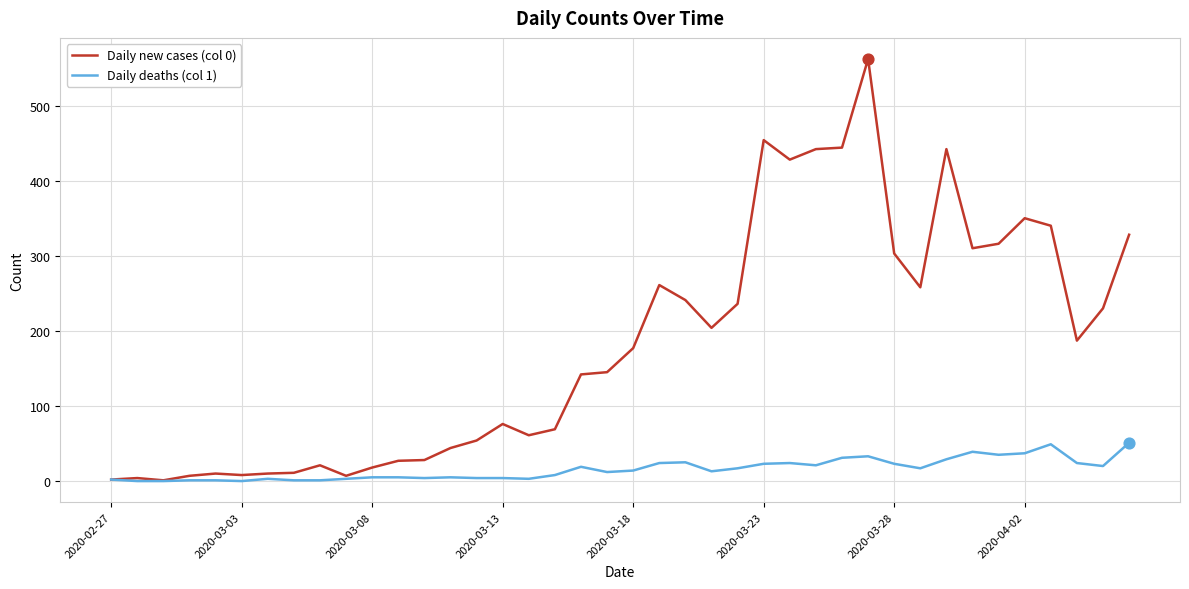

Which series has the widest spread of values?

Daily new cases (col 0)